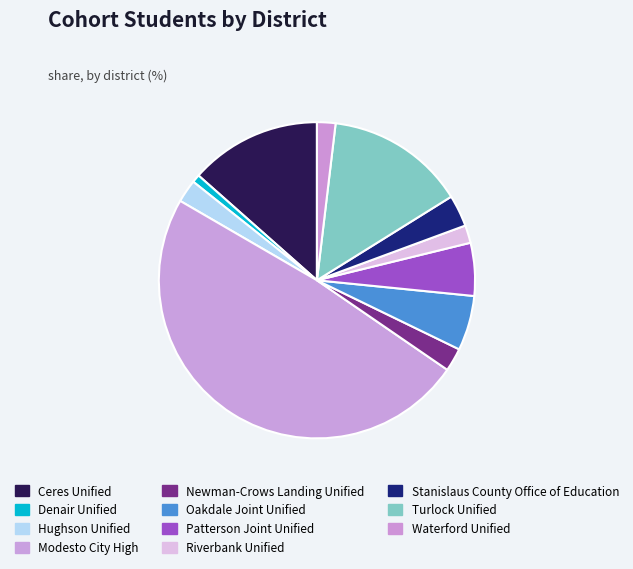

Is there any slice that represents more than half of the pie?

No